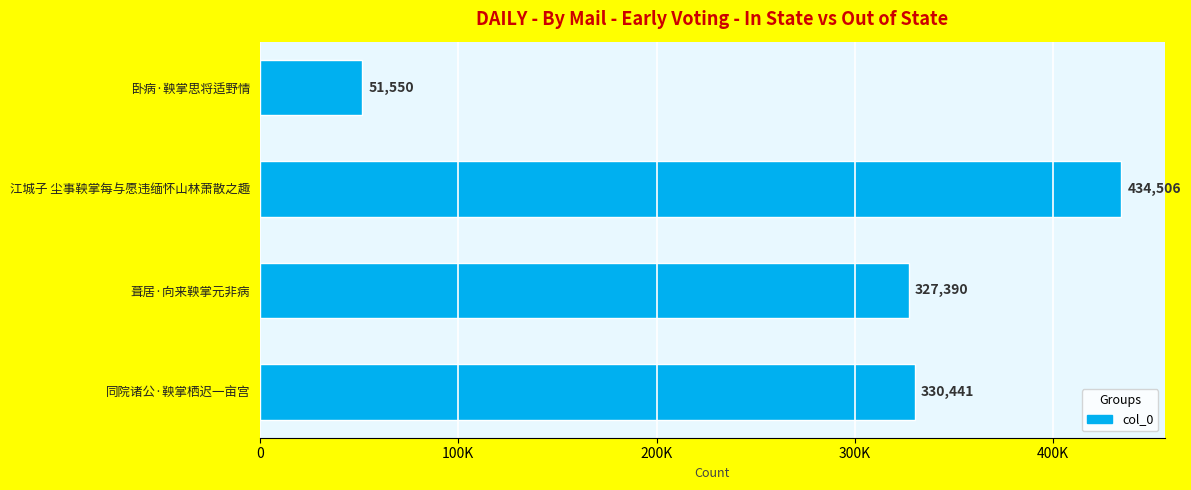

How many values exceed 330441?

1